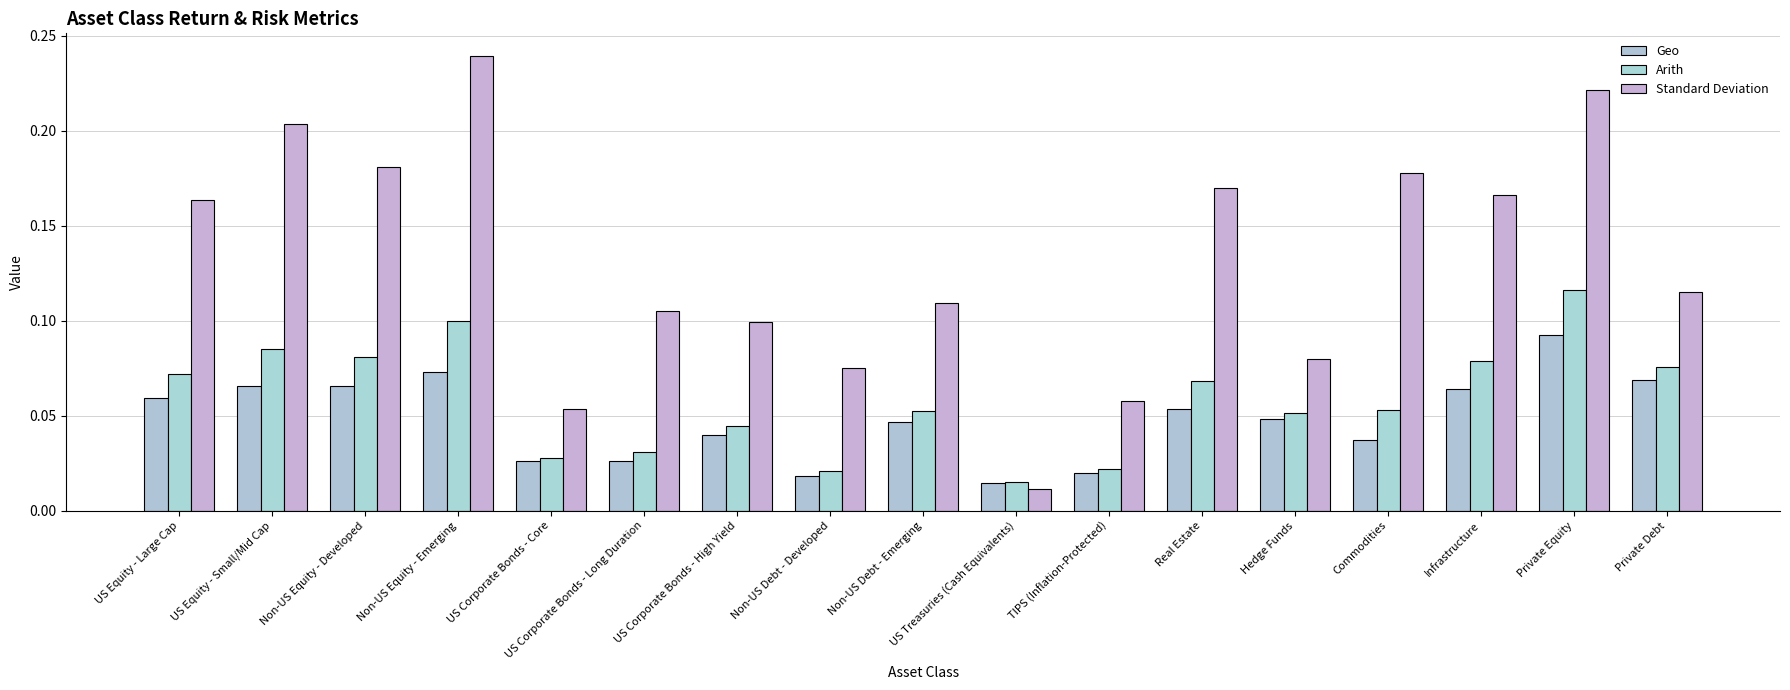

What is the difference between the second highest and minimum values in the Geo series?

0.1